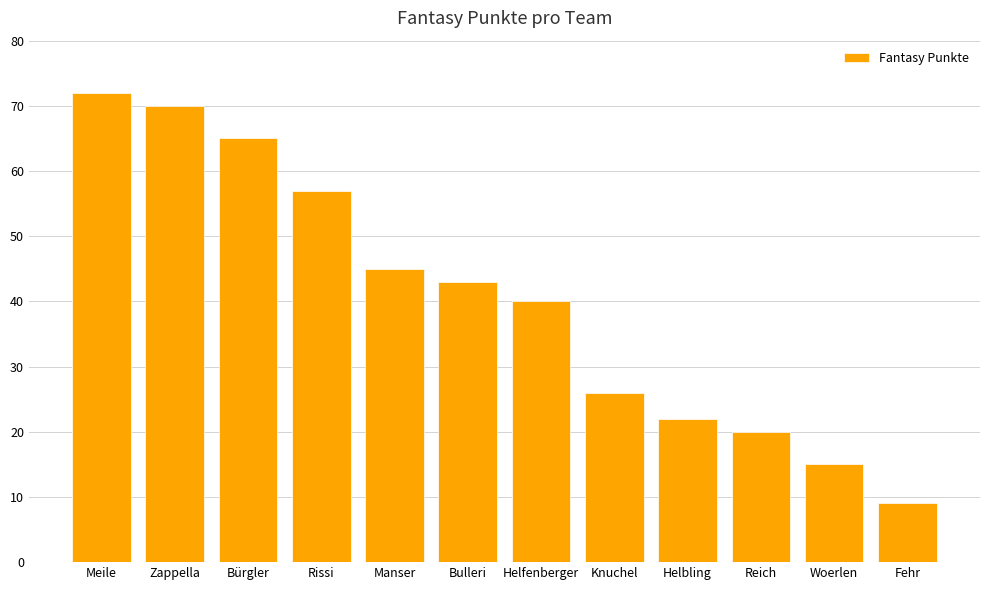

Which label corresponds to the smallest value in the chart?

Fehr